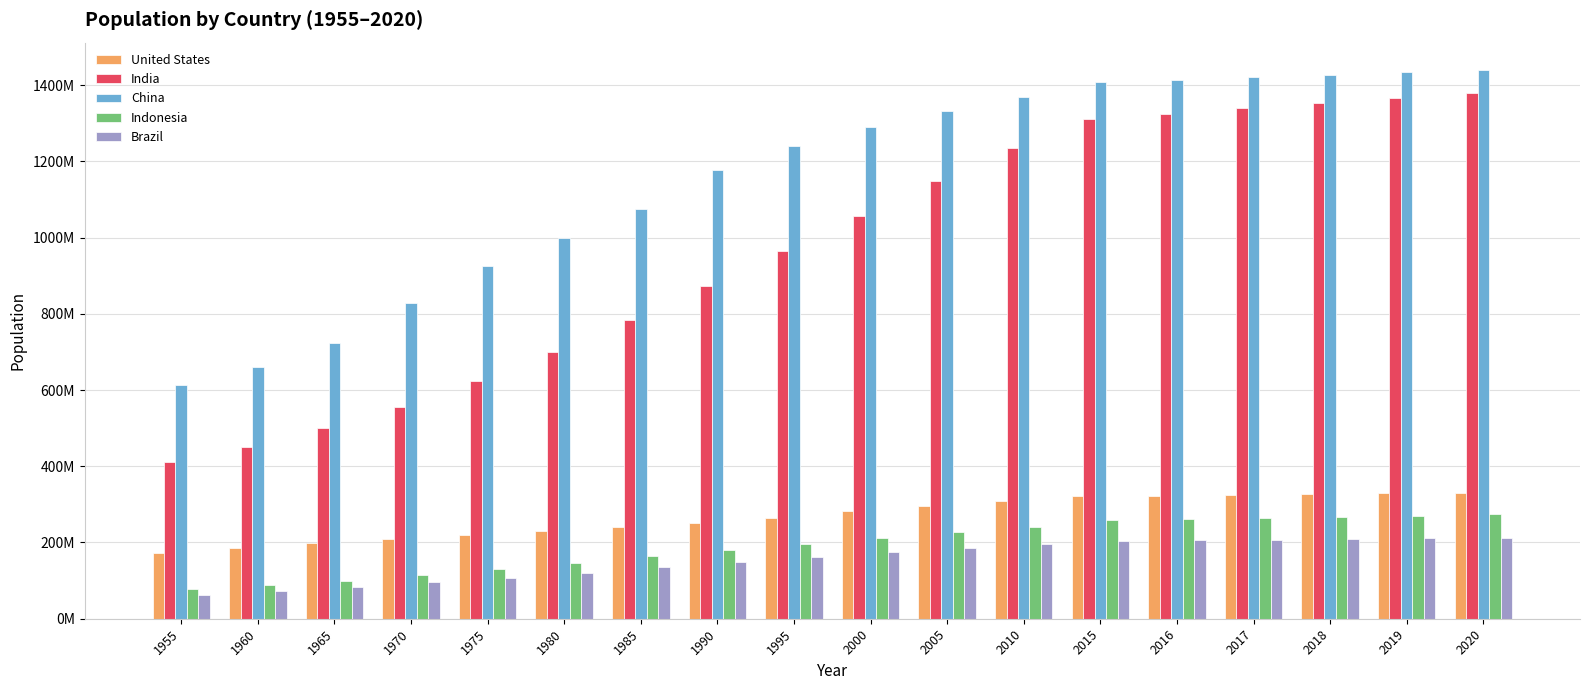

Is it true that China equals 2090269189 at 2005?

False